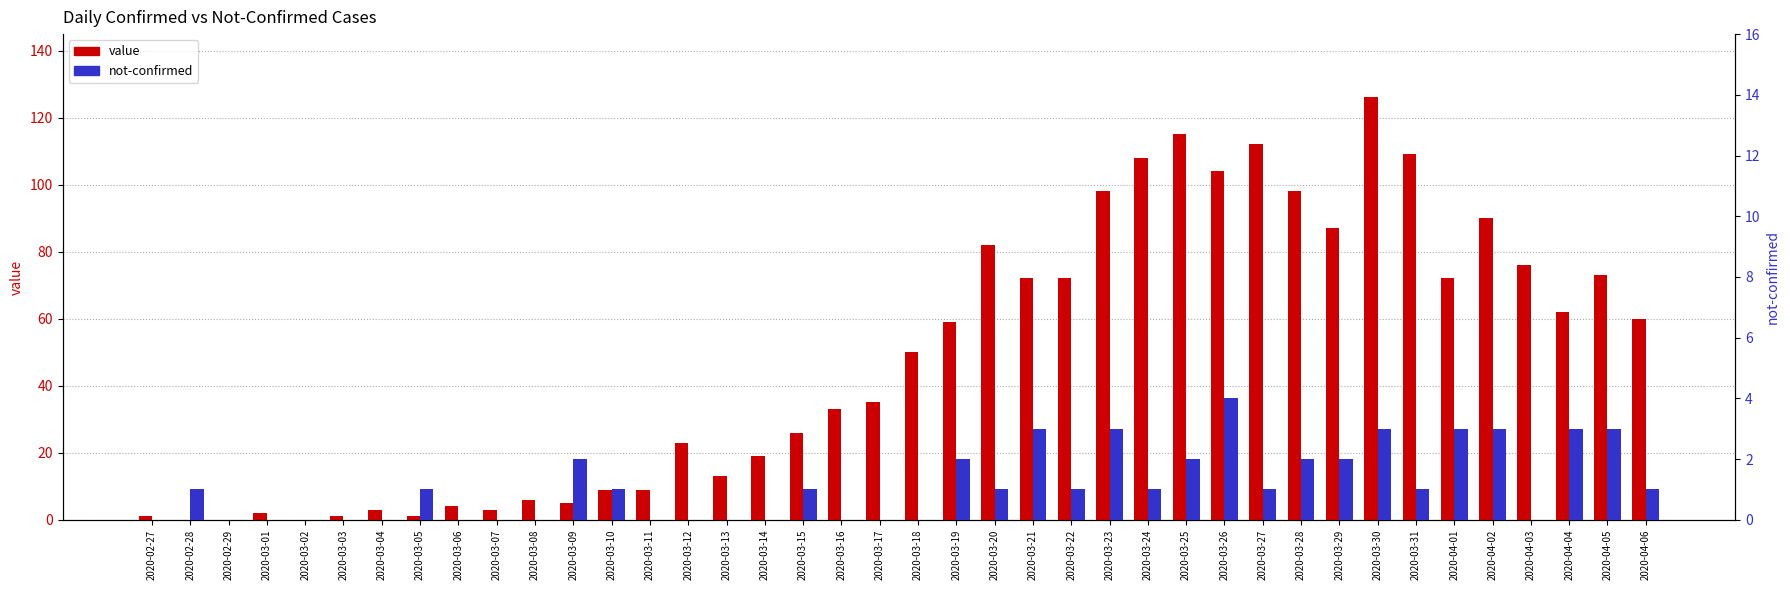

What is the average value of the value series?

48